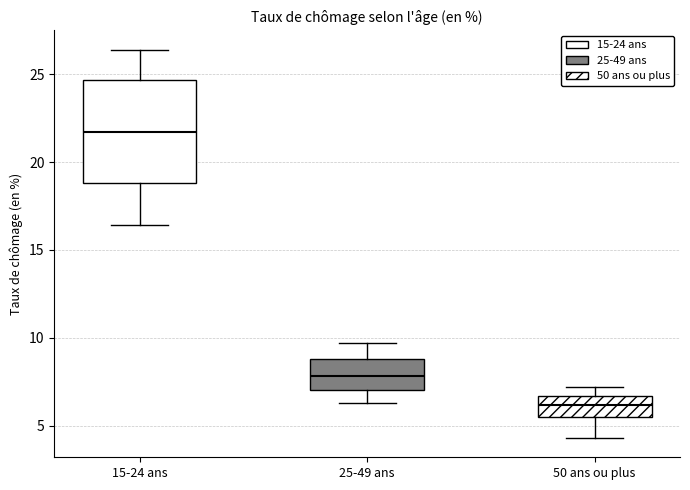

Which box's median line is the lowest?

50 ans ou plus